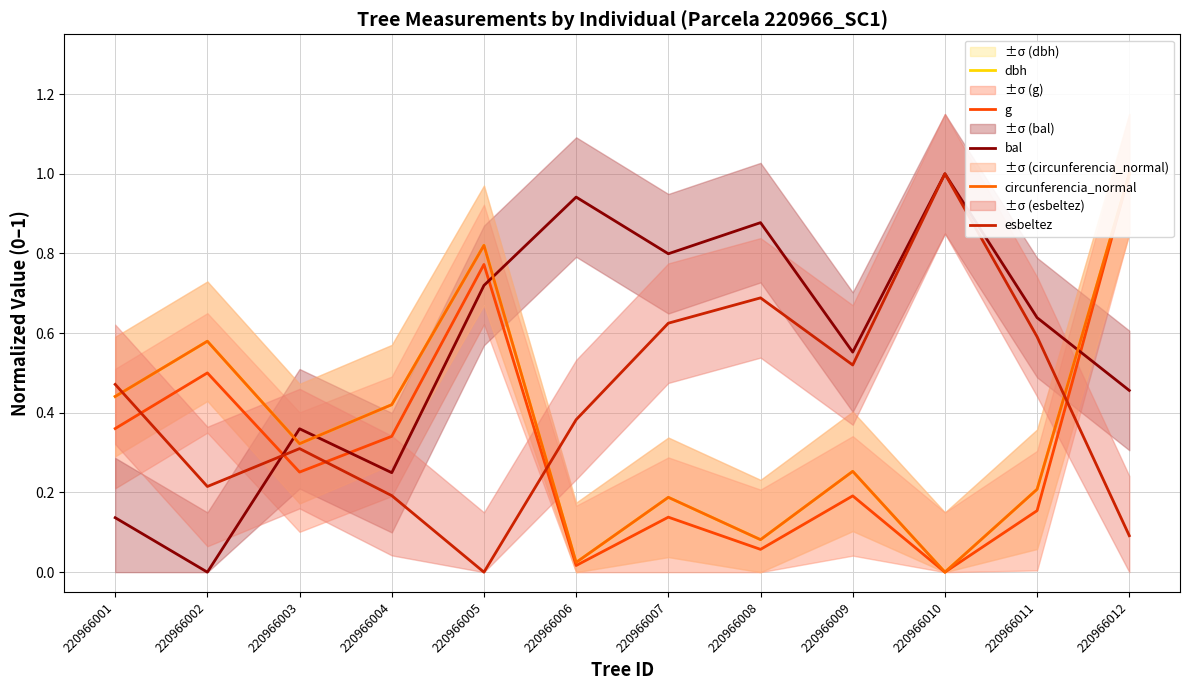

What are all the series names shown in the legend?

dbh, g, bal, circunferencia_normal, esbeltez